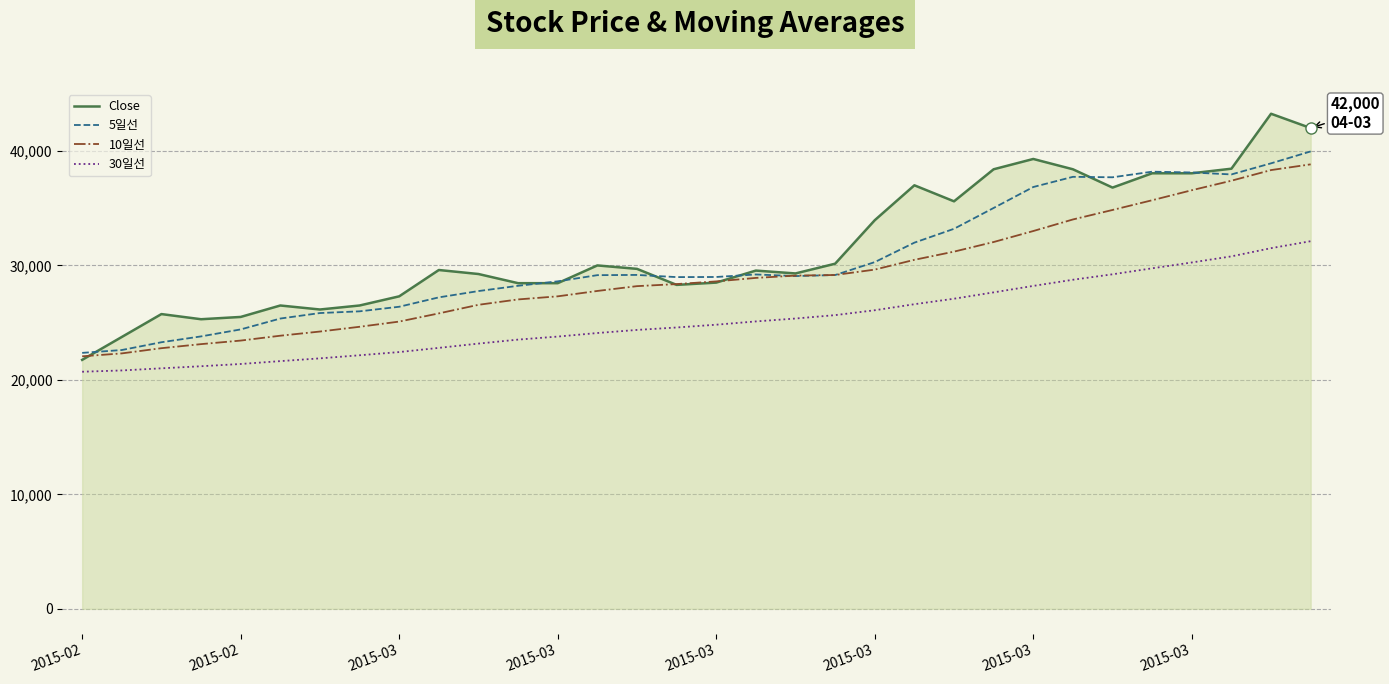

How many lines are shown in the chart?

4